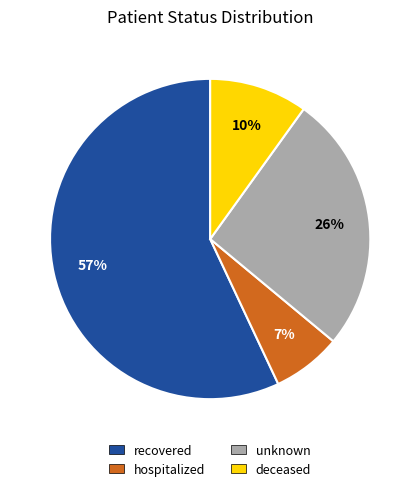

To the nearest percent, what is the difference between the largest and smallest slice percentages?

50%